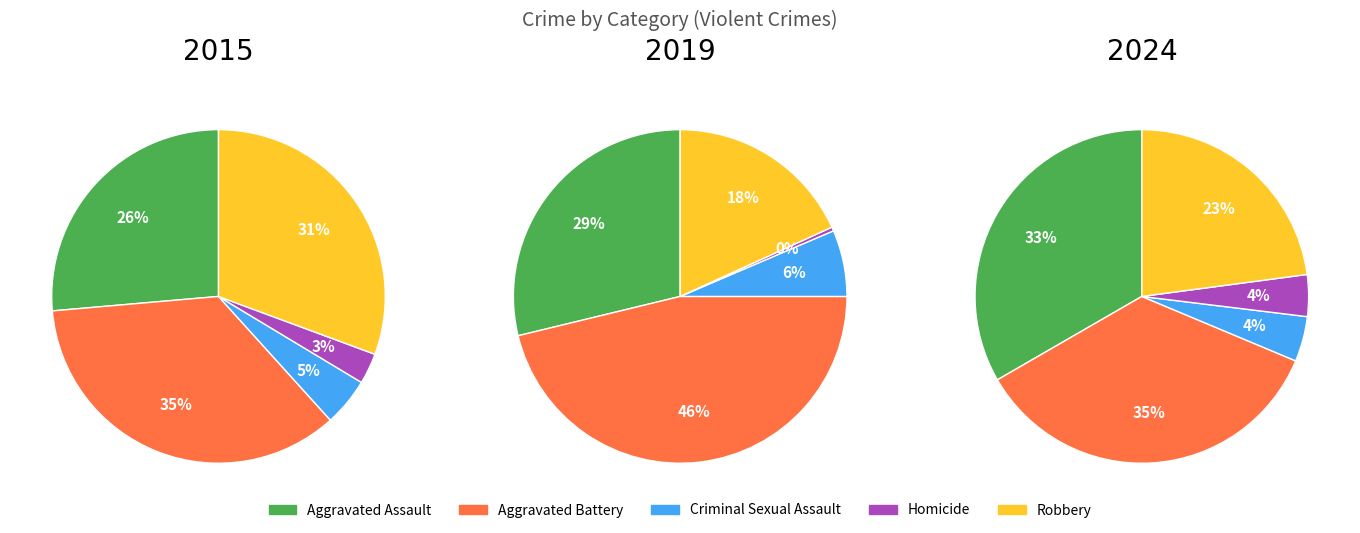

What is the change in value from Aggravated Battery to Criminal Sexual Assault?

-72